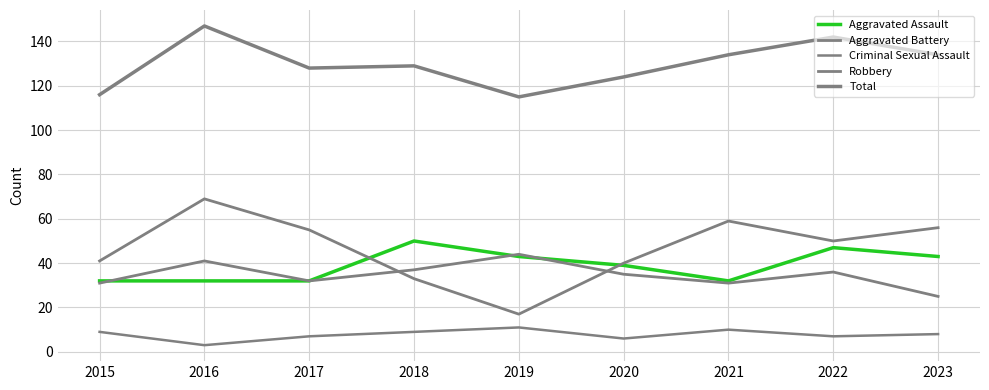

Which series changed the most between 2019 and 2021?

Robbery